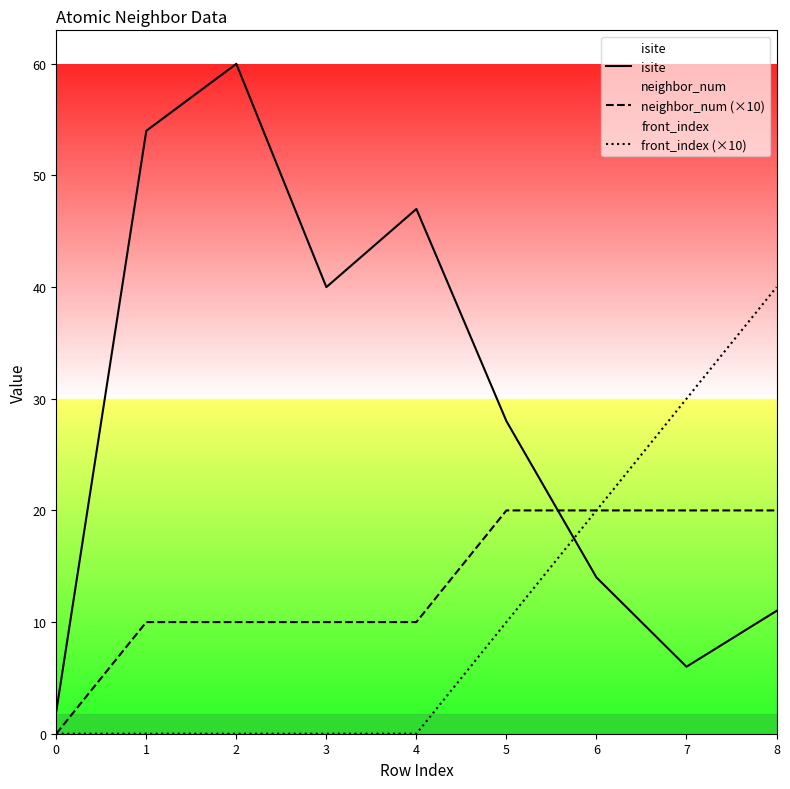

Between which two adjacent categories do isite and front_index (×10) first intersect?

5 and 6